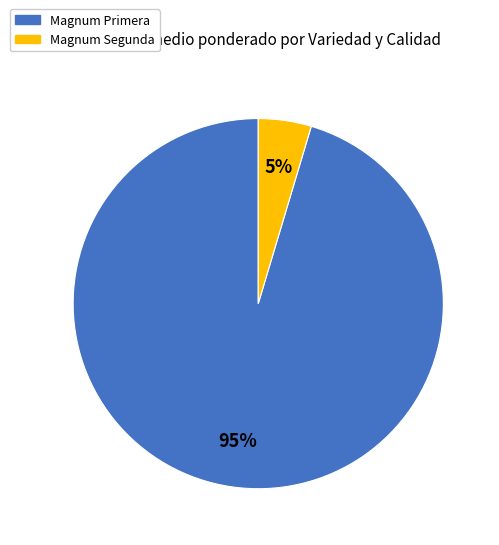

Rank the categories by value from lowest to highest.

Magnum Segunda, Magnum Primera